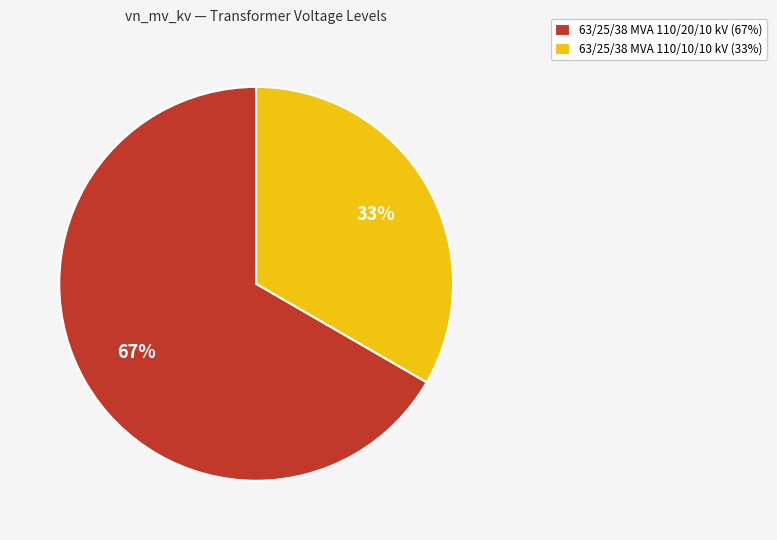

What percentage is the 63/25/38 MVA 110/20/10 kV slice, to the nearest percent?

67%